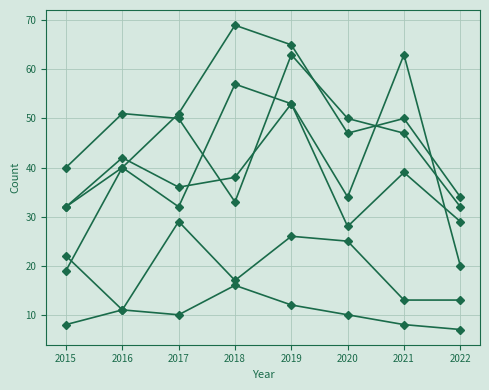

Count the number of categories in the chart.

8